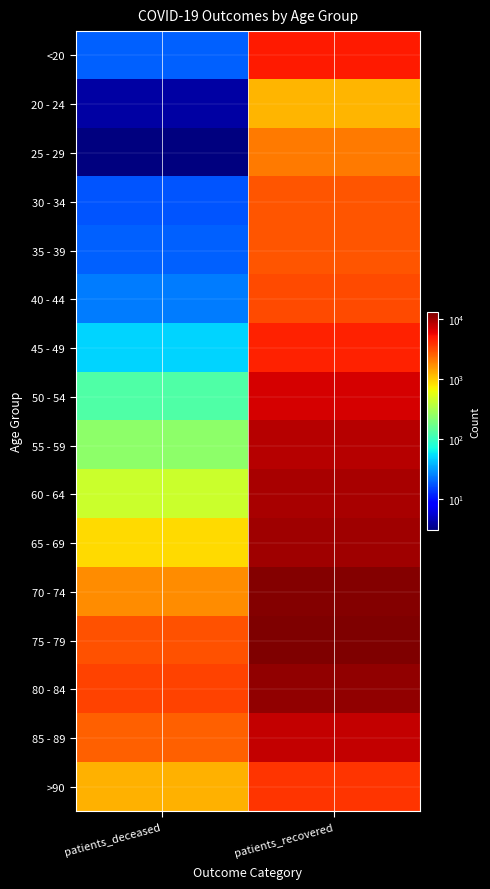

What is the spread (max minus min) of values at patients_recovered?

11796